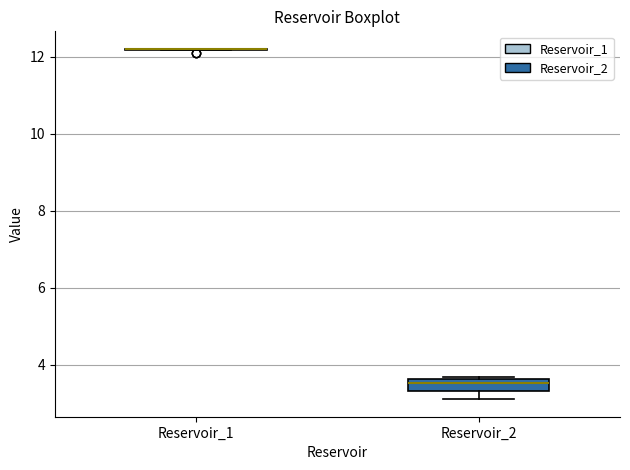

Reading left to right, read every box against the y-axis: the position of its median line, the range the box covers, and the ends of its whiskers. The values are not printed on the chart, so give them approximately, as read against the axis.

Reservoir_1: box collapsed to a line at 12.2, whiskers 12.2 to 12.2
Reservoir_2: median 3.6 (just below the box's upper edge), box 3.4 to 3.6, whiskers 3.2 to 3.8